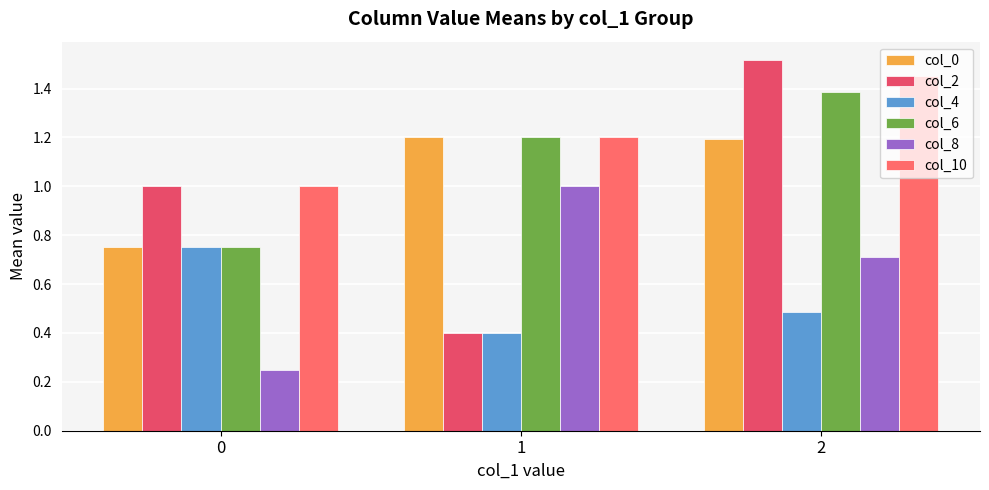

Between 2 and 0, which is larger?

2